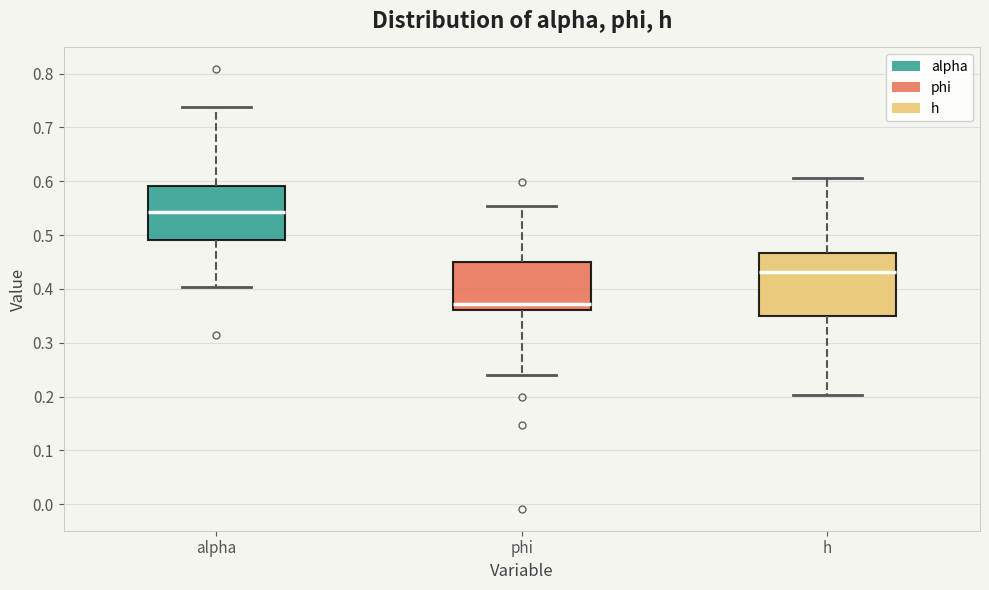

Reading left to right, transcribe this box plot: for each box, give where its median line is, the range the box spans, and where its two whiskers end, as read against the y-axis. The values are not printed on the chart, so give them approximately, as read against the axis.

alpha: median 0.54, box 0.49 to 0.59, whiskers 0.40 to 0.74
phi: median 0.37, box 0.36 to 0.45, whiskers 0.24 to 0.55
h: median 0.43, box 0.35 to 0.47, whiskers 0.20 to 0.61